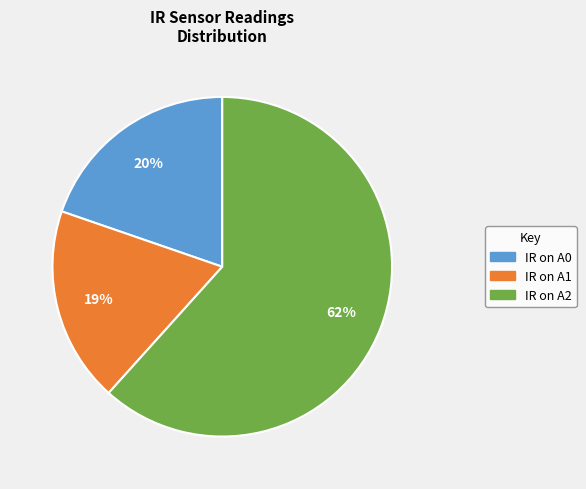

How many slices are in this pie chart?

3